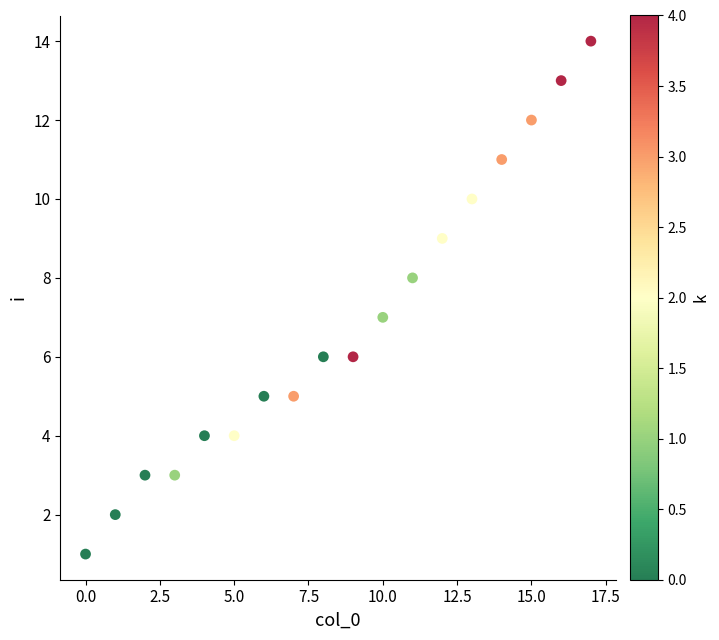

What is the range of Y values (max minus min)?

13